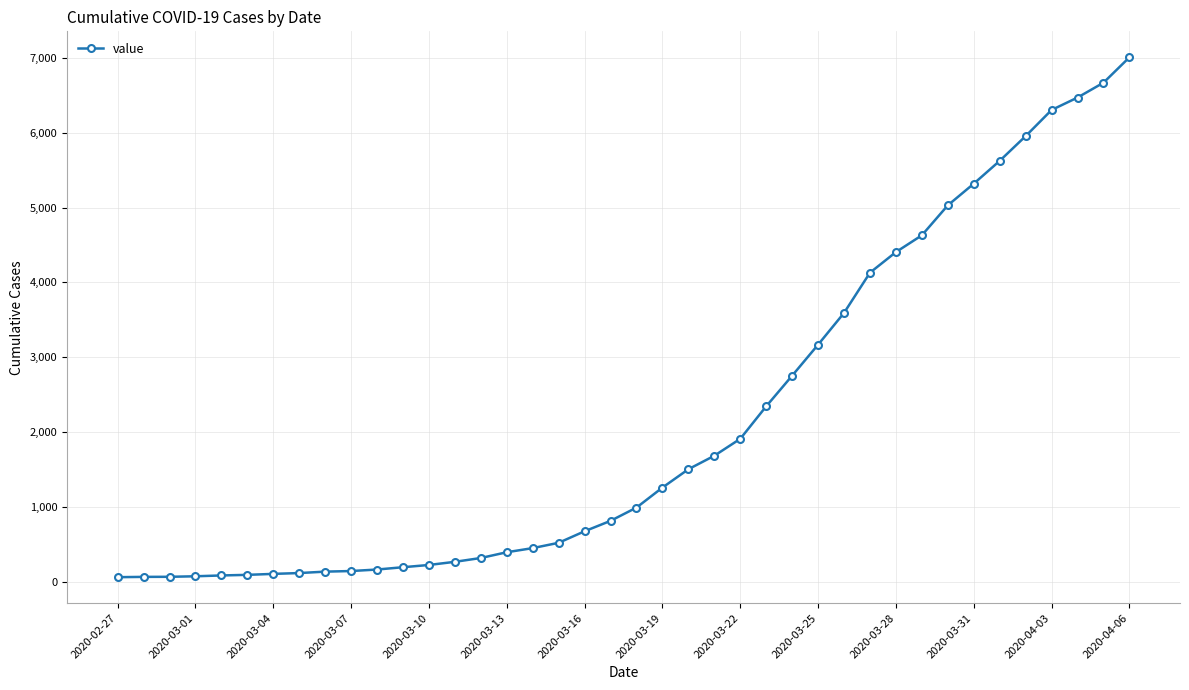

Does the chart have visible grid lines?

Yes